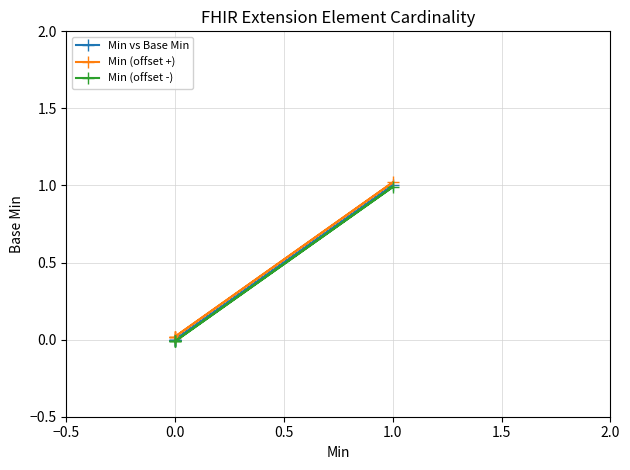

What are all the series names shown in the legend?

Min vs Base Min, Min (offset +), Min (offset -)